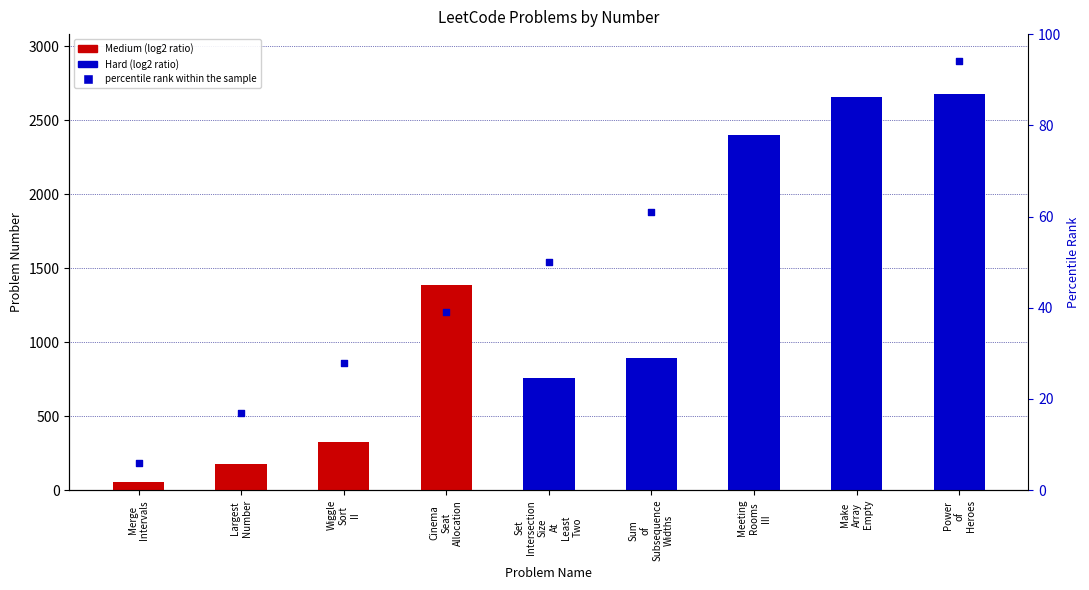

What is the change in value from Merge
Intervals to Sum
of
Subsequence
Widths?

+55